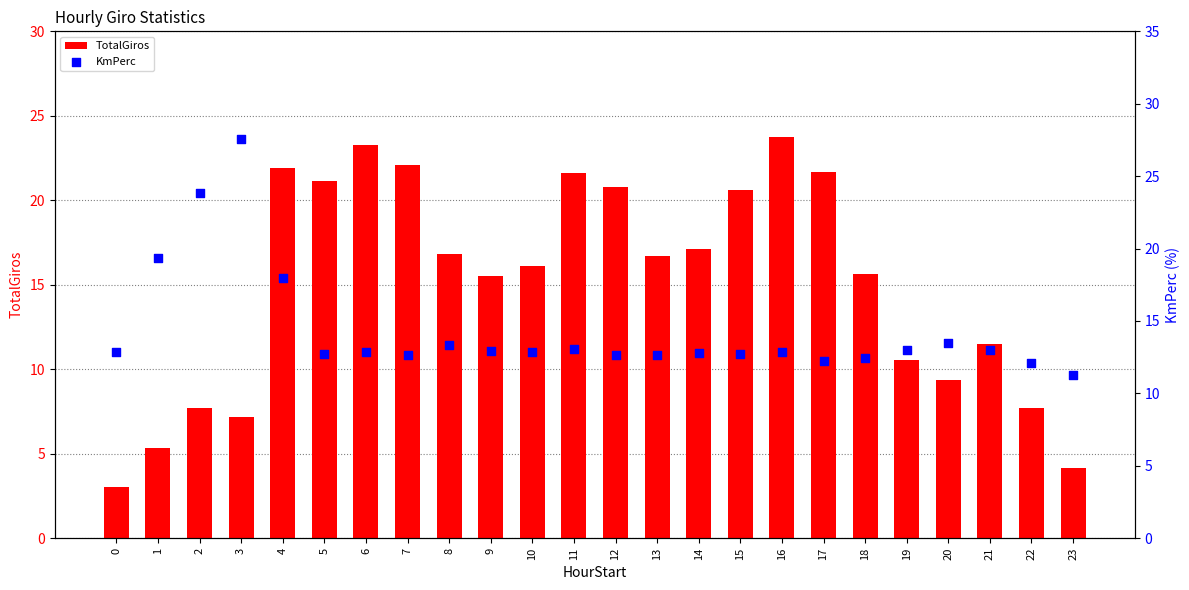

At how many categories does at least one series exceed 9?

24